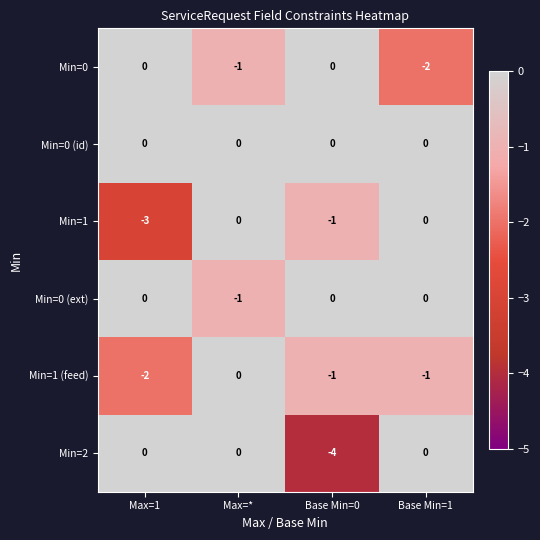

How many Min=0 values are between -1 and 0?

3